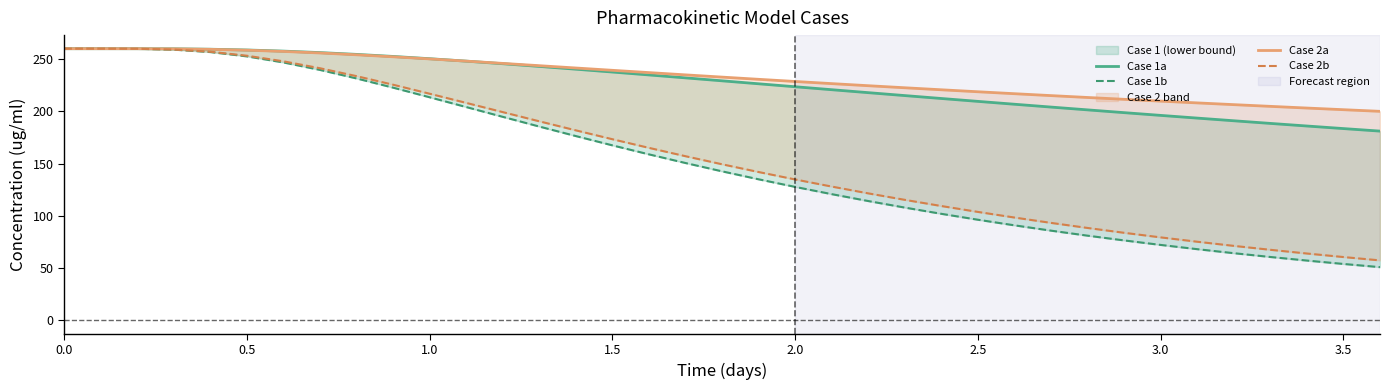

True or false: Case 2b has a value of 397.1 at 0.0.

False